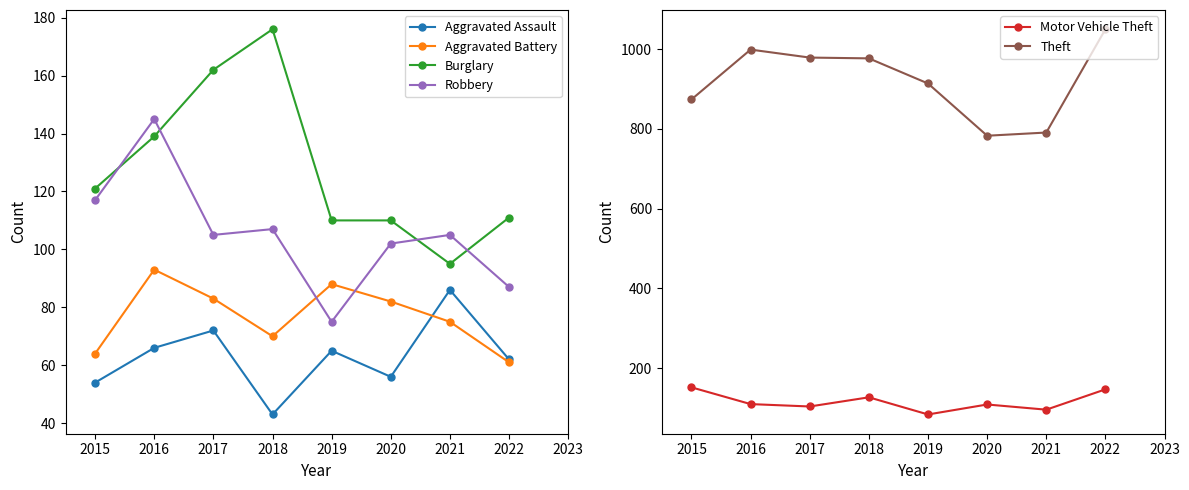

How many lines are shown in the chart?

6